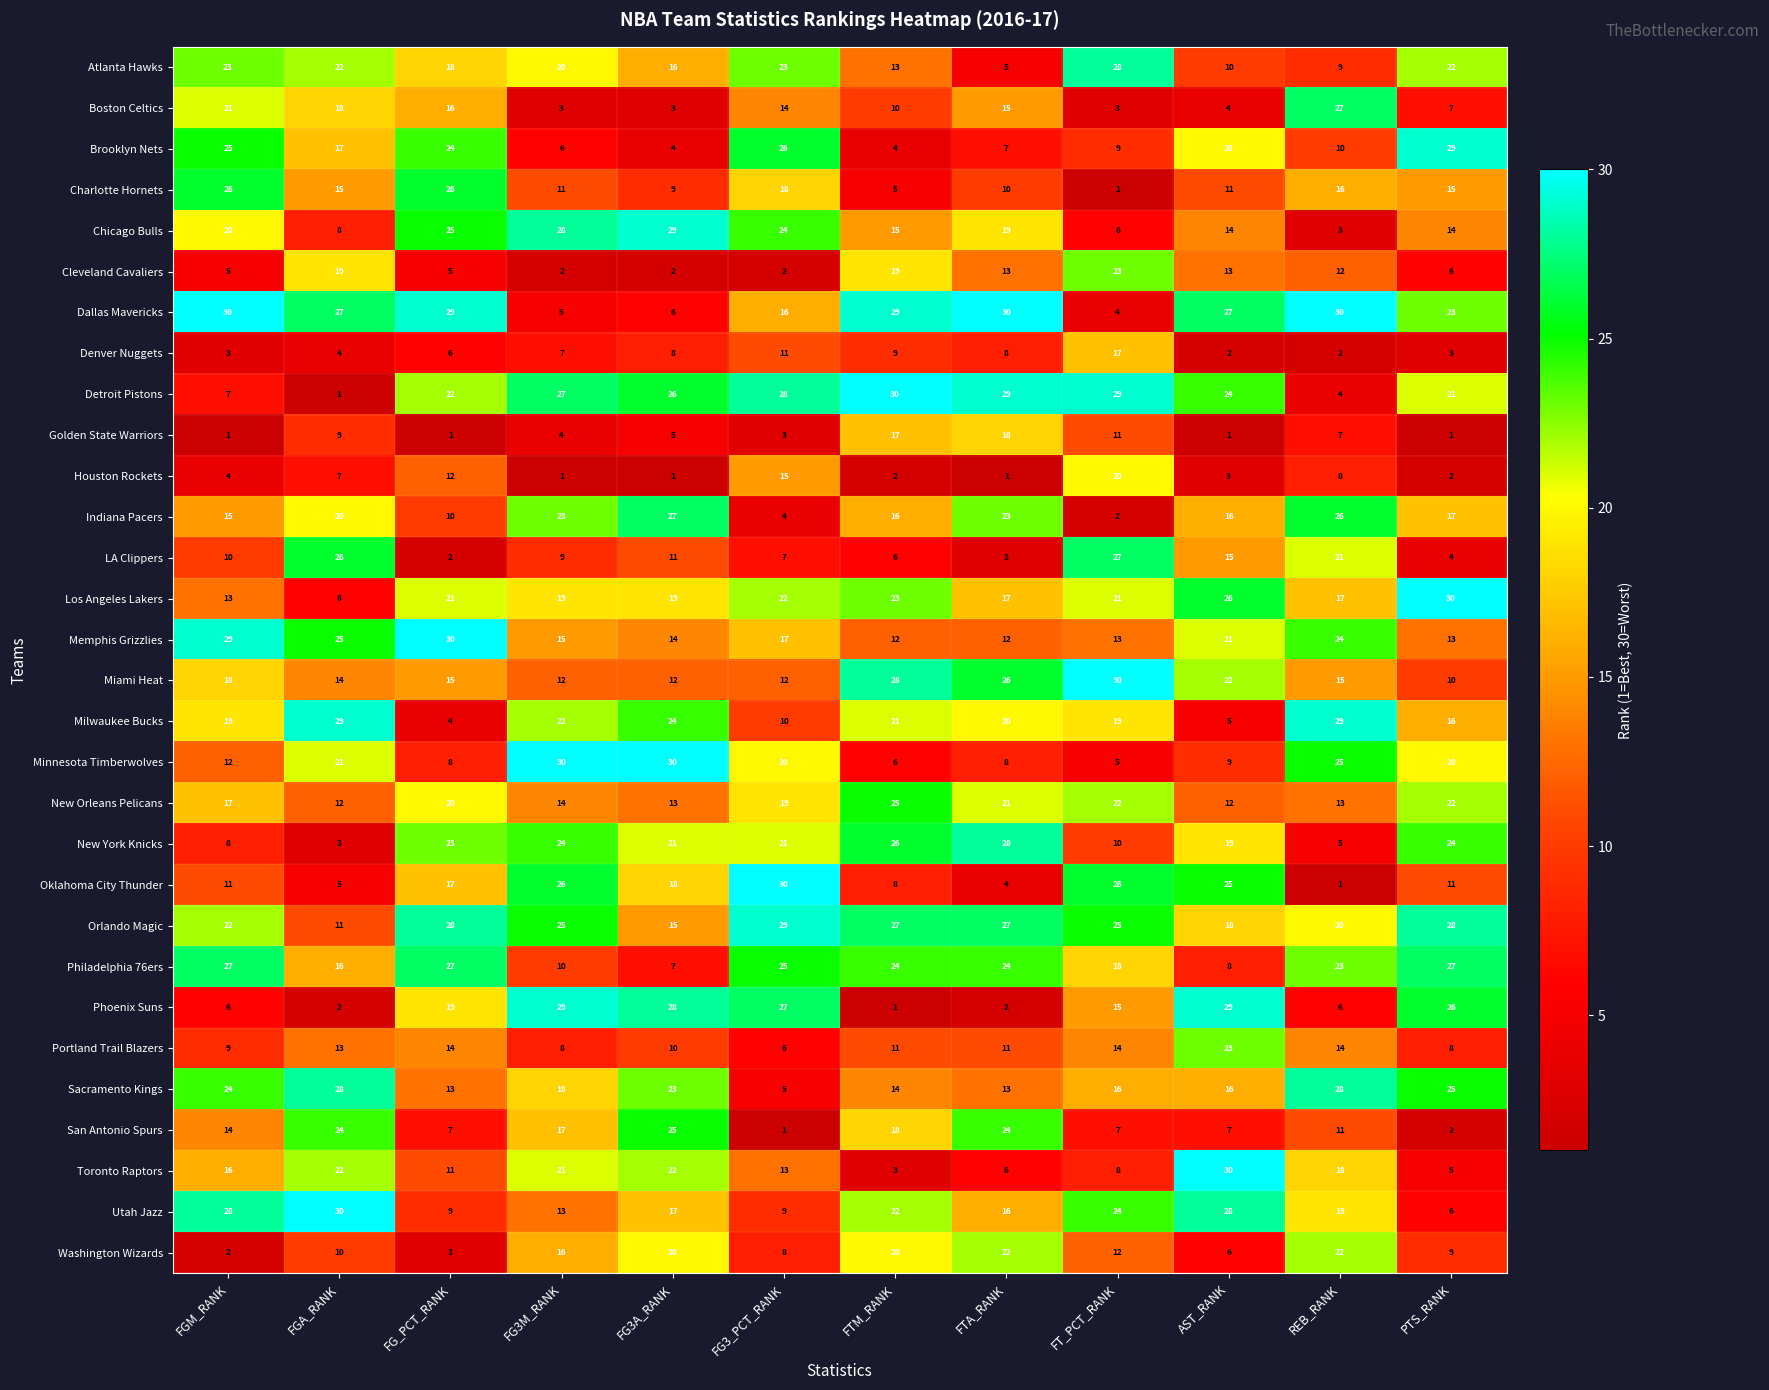

Which category has the lowest value in the Minnesota Timberwolves series?

FT_PCT_RANK